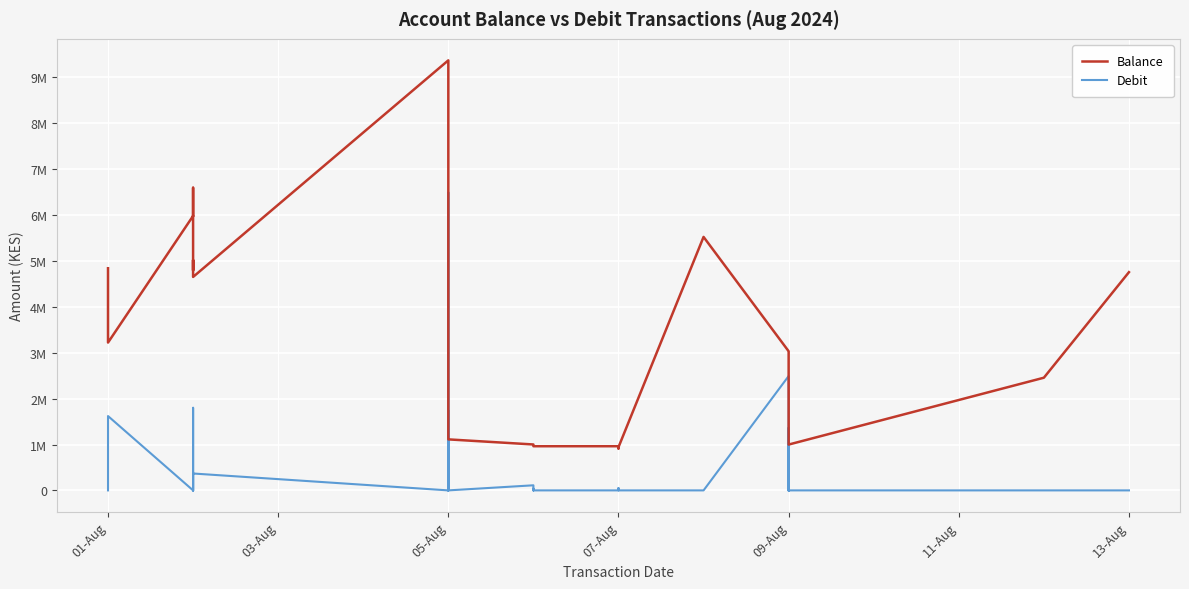

True or false: Balance has more than 1 points higher than both neighbors.

True